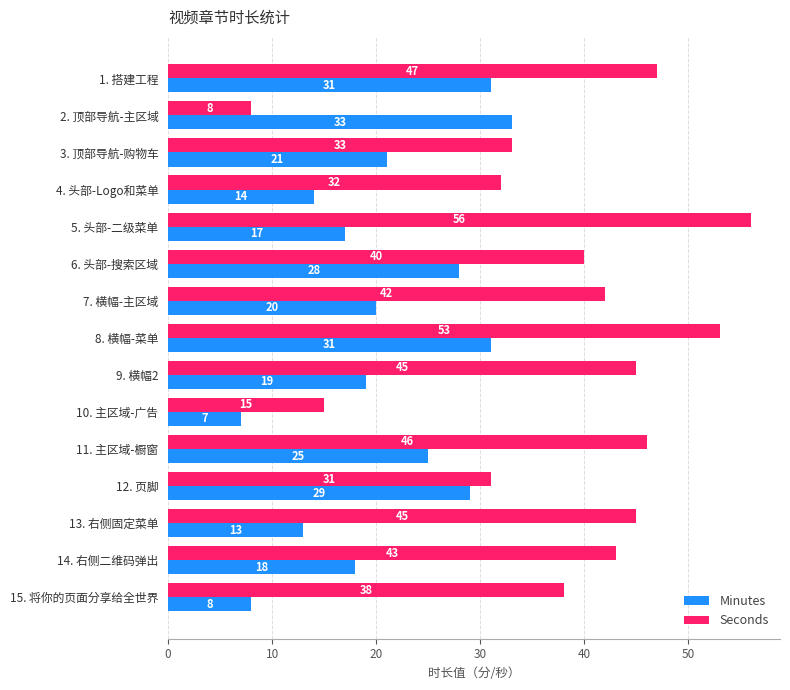

How many data points does each series have?

15